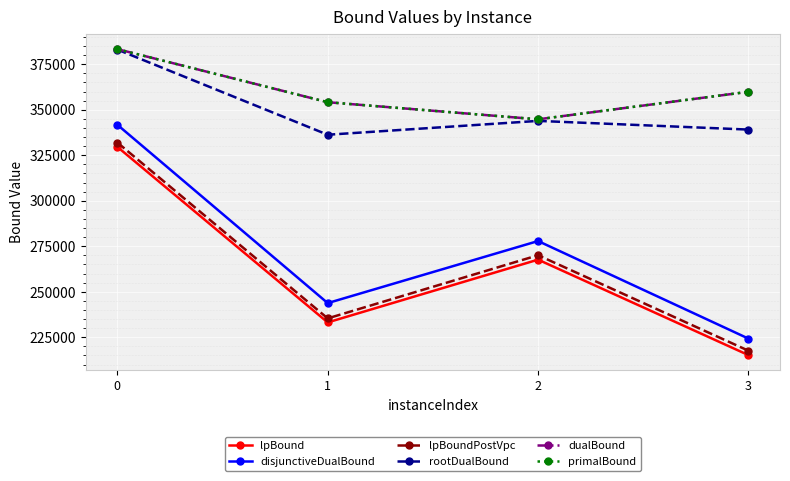

Does the chart display data point markers on the line(s)?

Yes